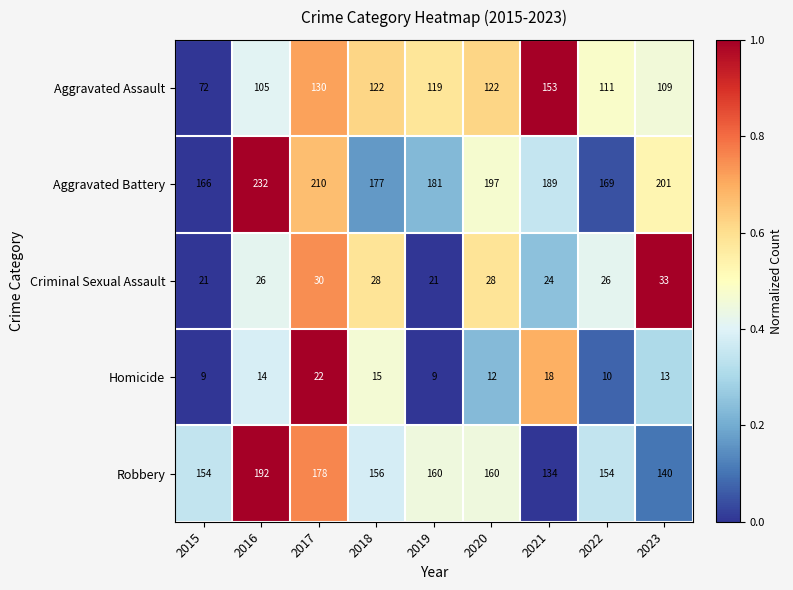

What is the sum of the Homicide values at 2016 and 2023?

27